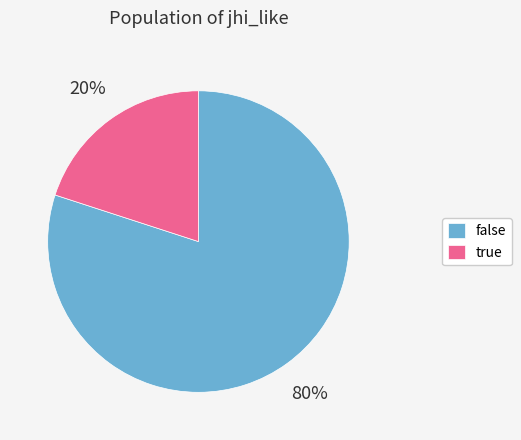

Combined, do true and false account for over 50%?

Yes